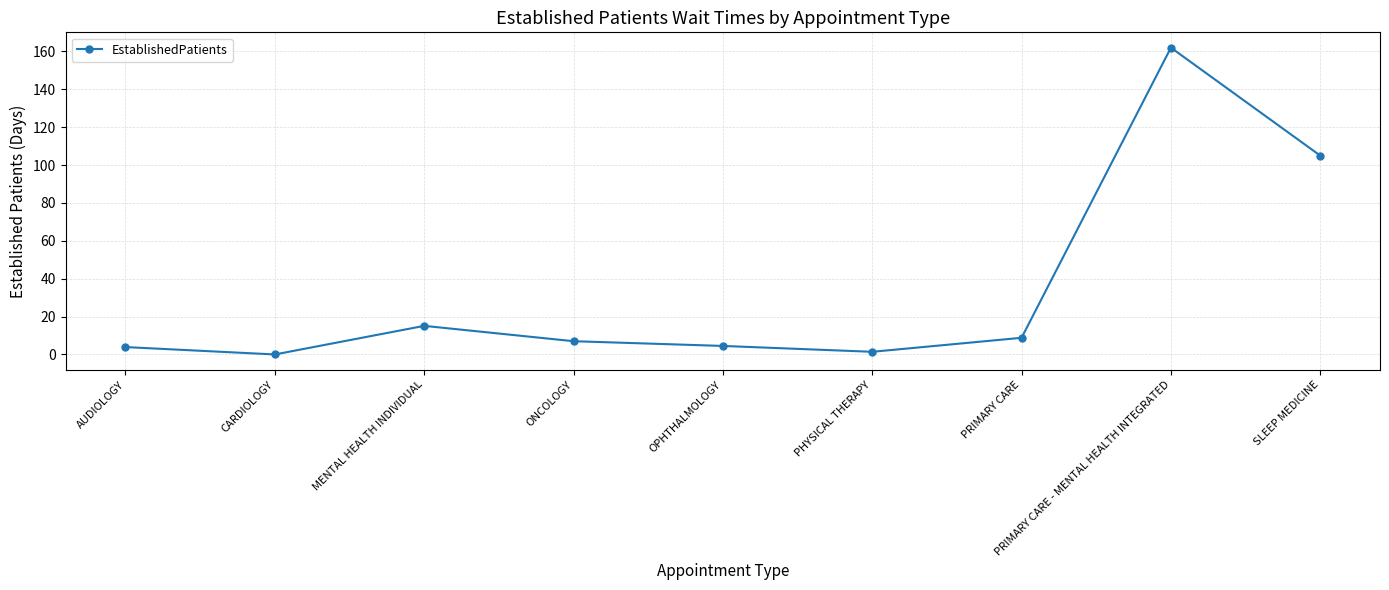

How many distinct data groups are displayed?

1